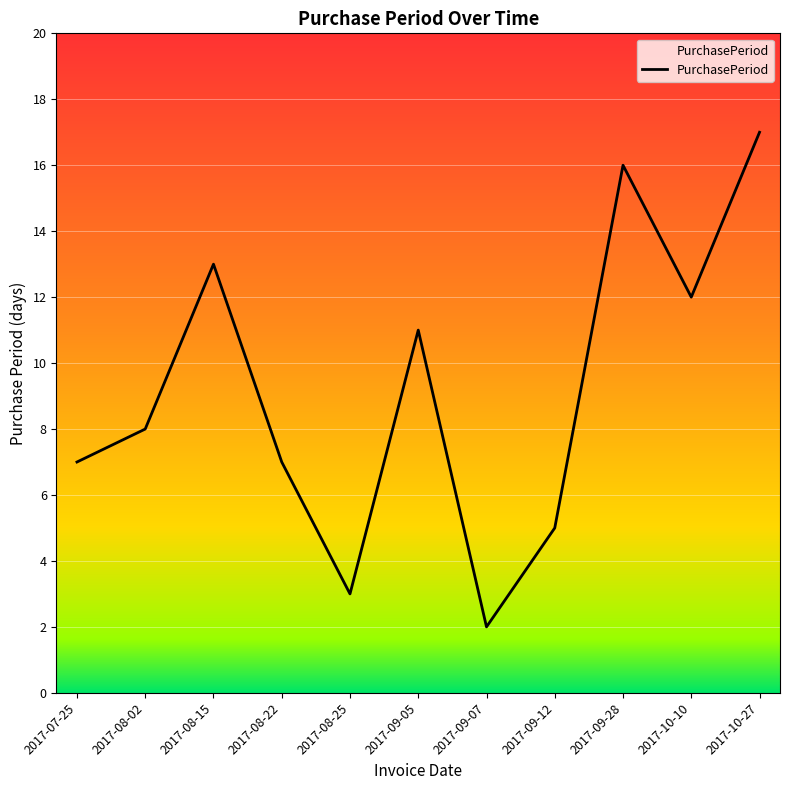

What position from the left is 2017-07-25?

1